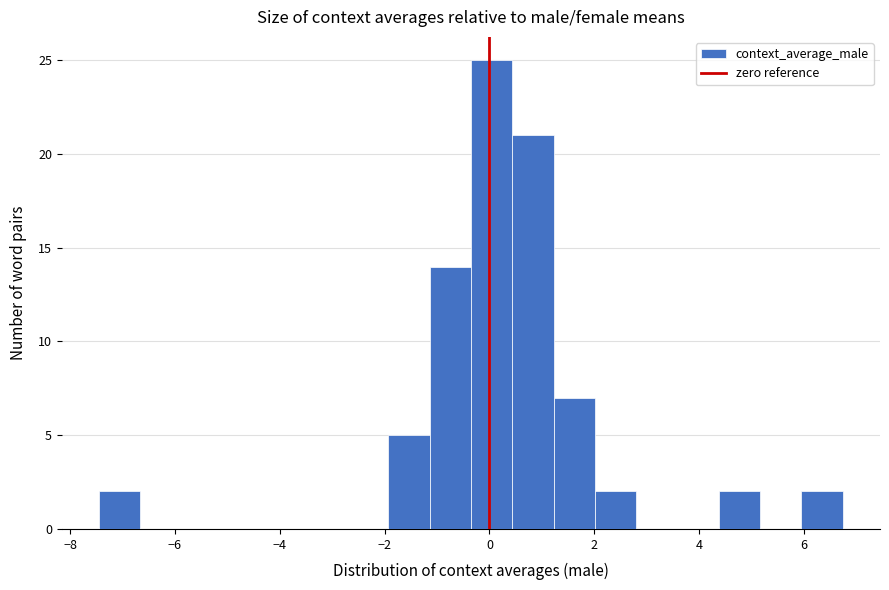

Around what value on the x-axis is the tallest bar? Give the approximate position of its centre, as read against the axis.

0.0